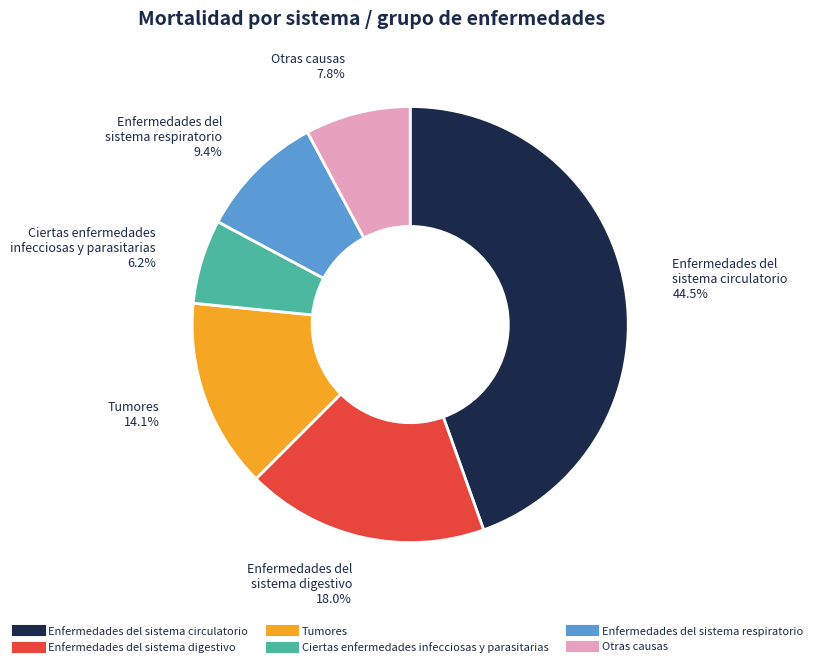

To the nearest percent, what is the average slice percentage?

17%